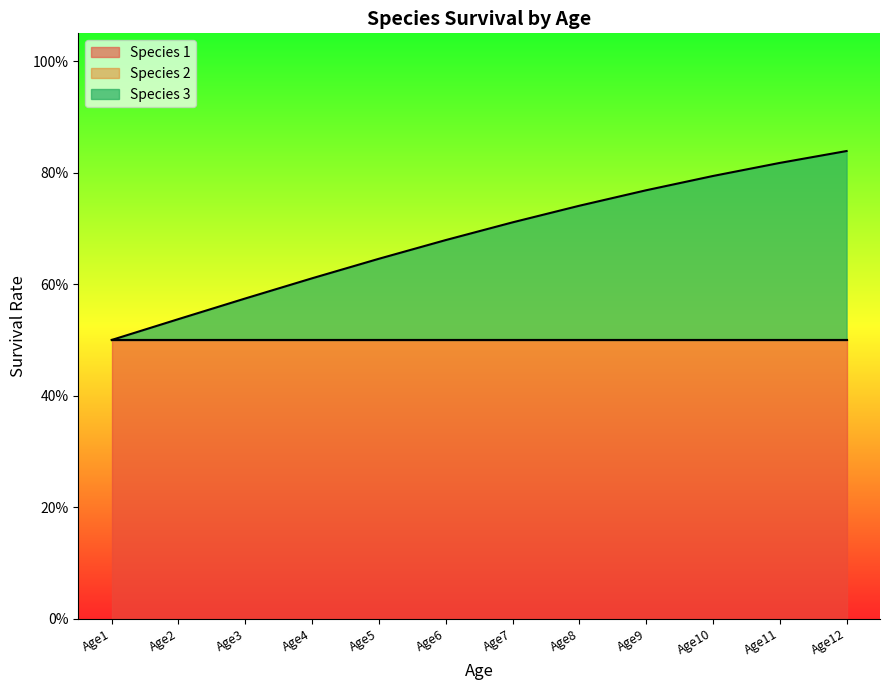

At Age10, list the series in order from largest to smallest.

Species 3, Species 1, Species 2